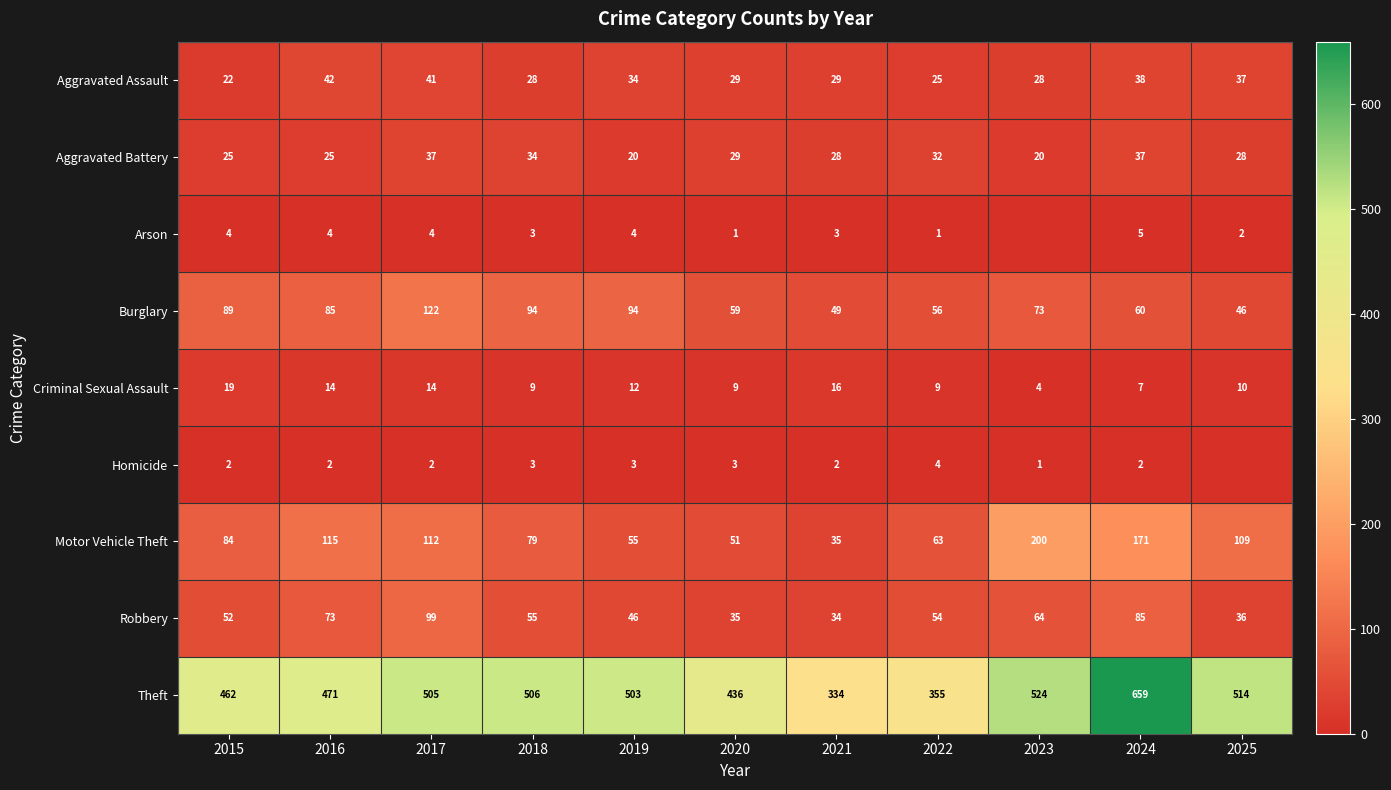

What value does the Burglary series have at 2017, to the nearest 10?

120